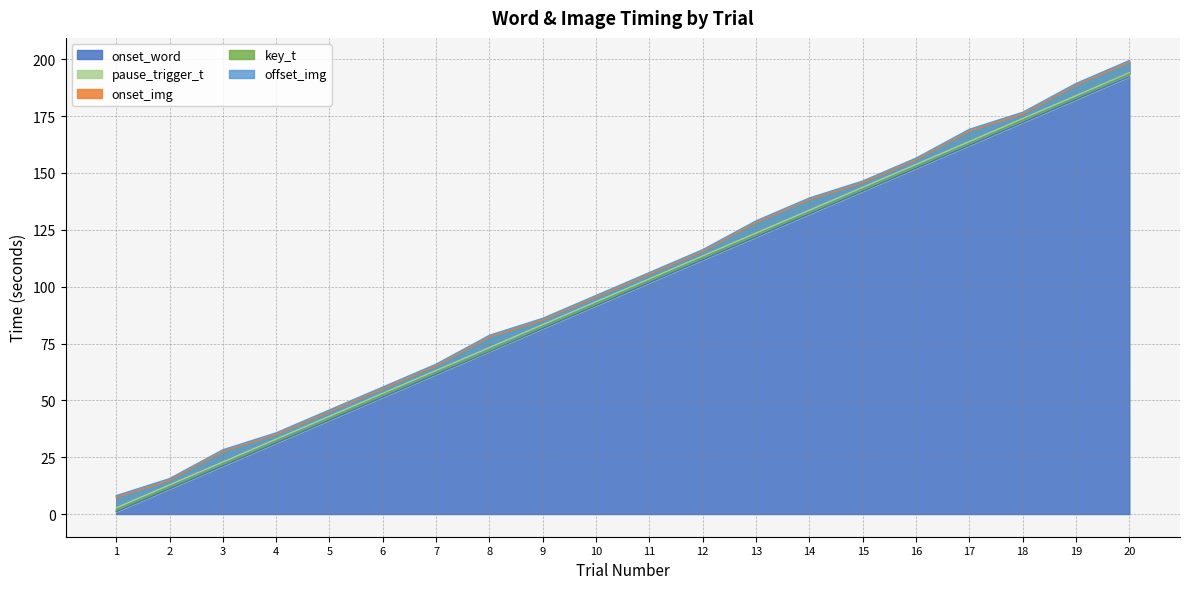

Which series has the largest range (max minus min)?

key_t